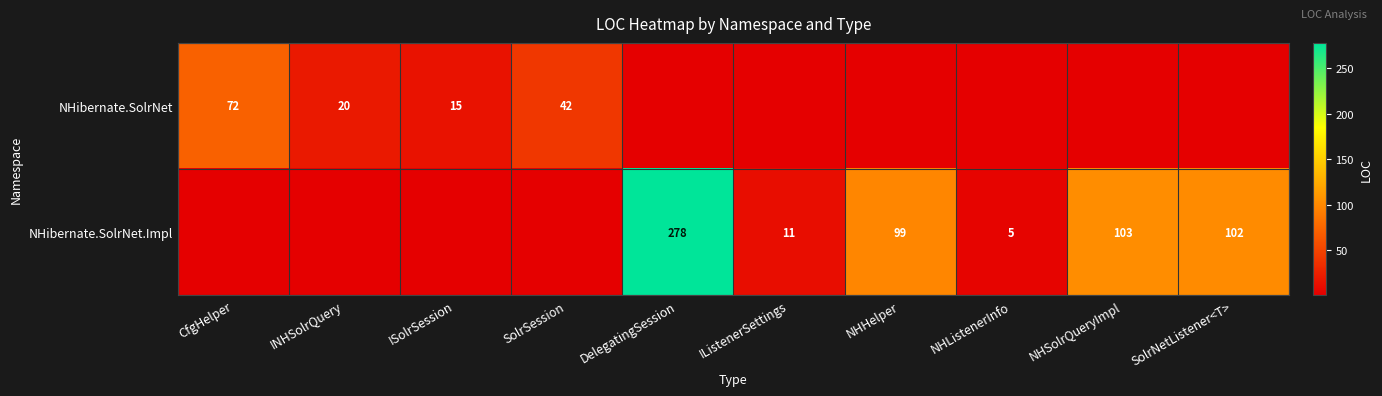

True or false: NHibernate.SolrNet.Impl has a value of 6 at IListenerSettings.

False